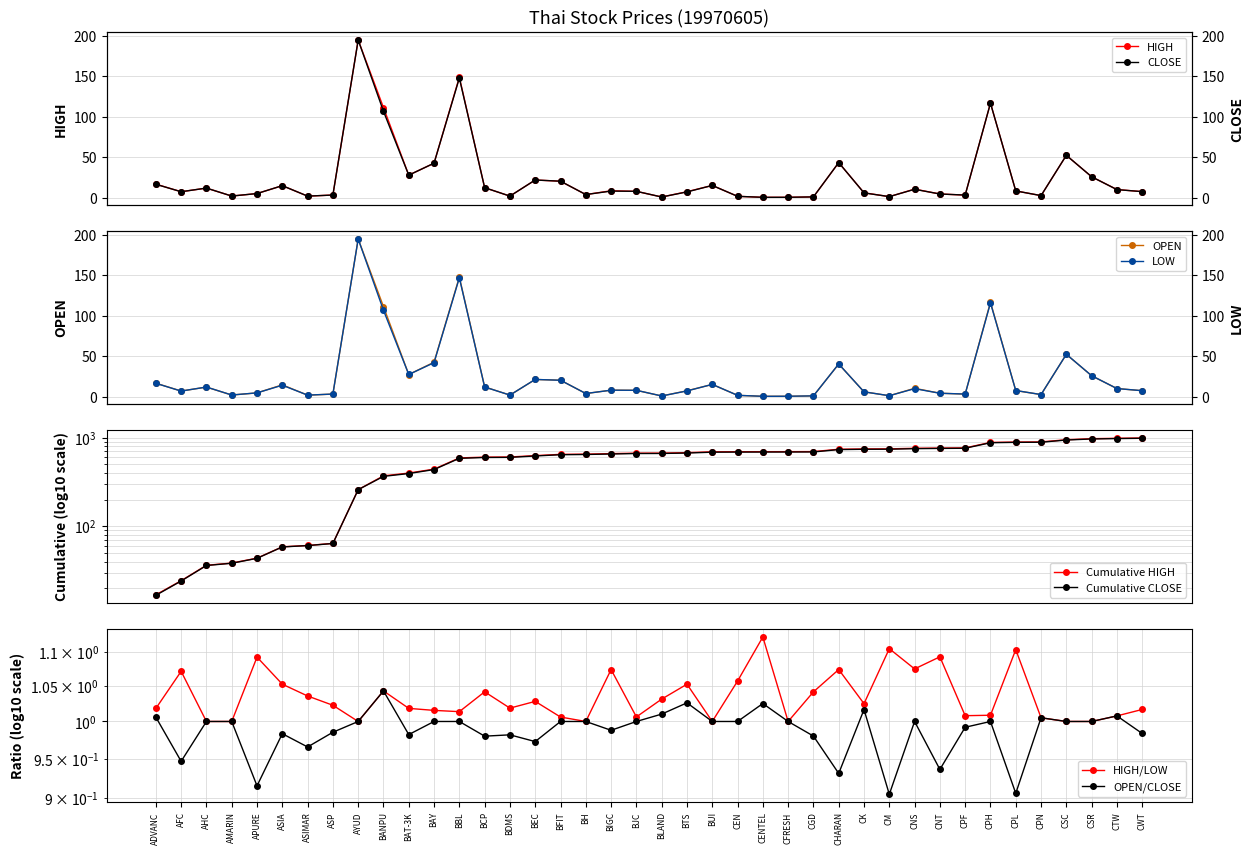

What is the difference between the LOW values at CNT and CHARAN?

36.2